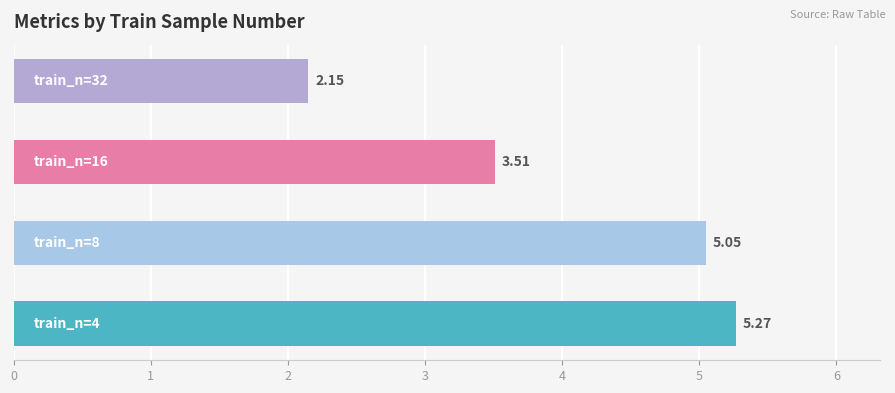

What is the difference between the second highest and minimum values?

2.9